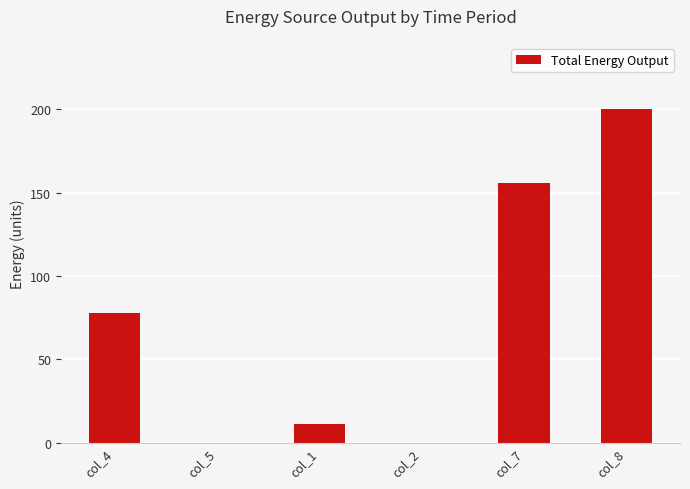

The chart shows a value of 109 at col_4. True or false?

False